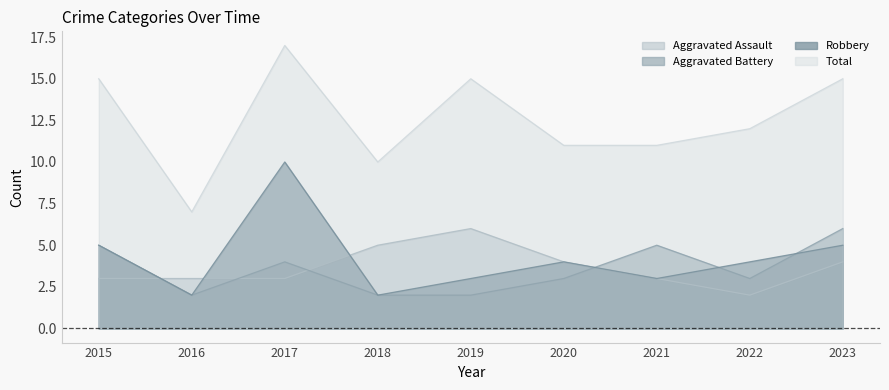

List the series in order of their peak value, highest first.

Total, Robbery, Aggravated Assault, Aggravated Battery